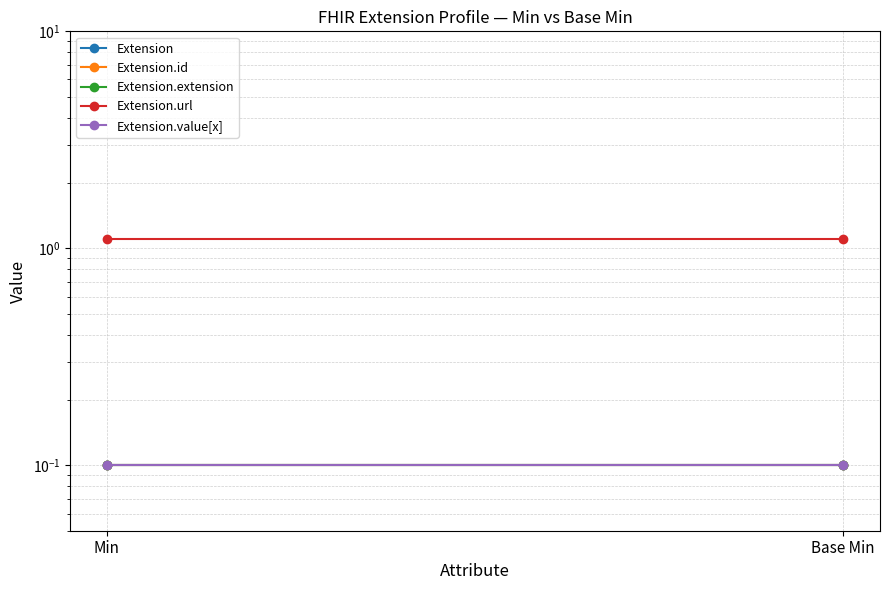

What is the sum of all Extension values?

0.2